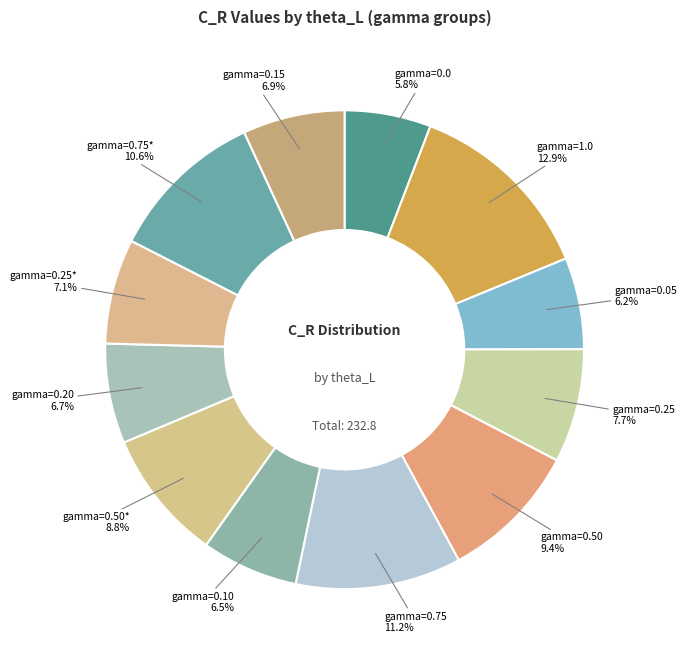

How many slices are in this pie chart?

12